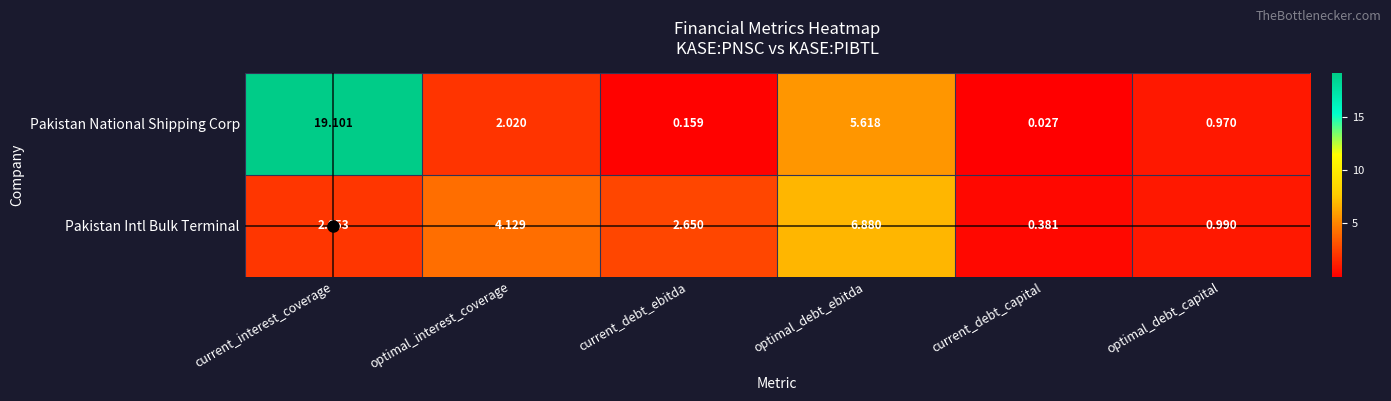

Rank the series at optimal_debt_ebitda from highest to lowest value.

Pakistan Intl Bulk Terminal, Pakistan National Shipping Corp